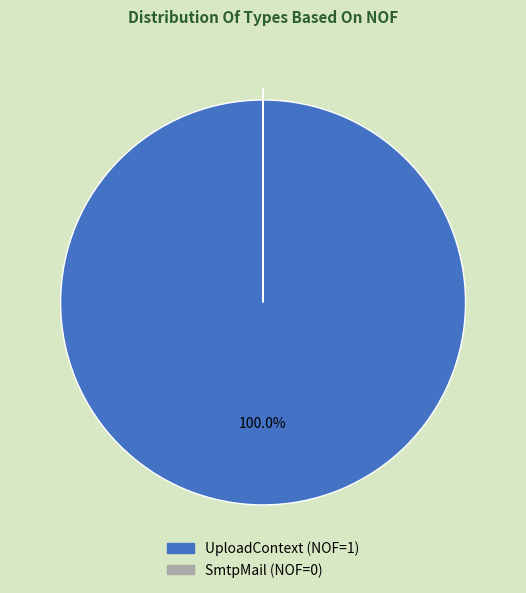

Is there any slice that represents more than half of the pie?

Yes